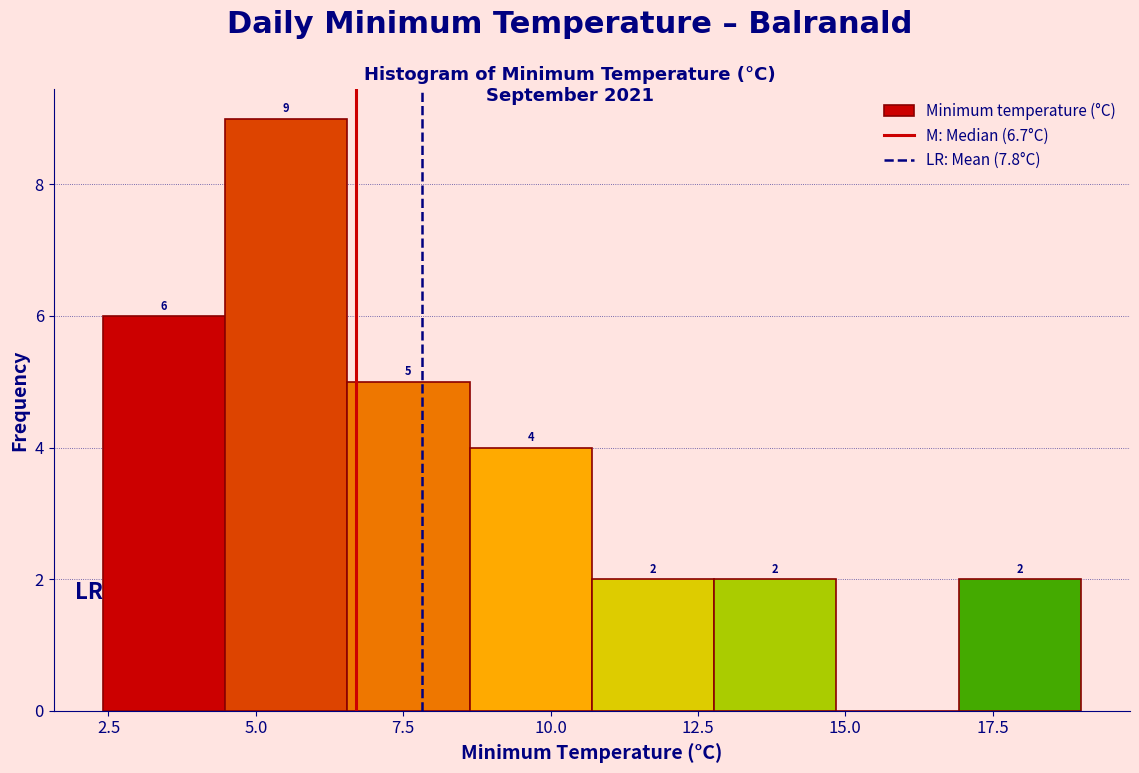

Which range on the x-axis has the tallest bar?

4.5 to 6.5